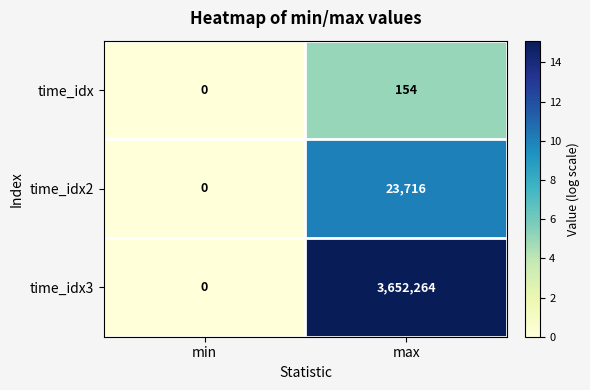

How many categories are shown in the chart?

2